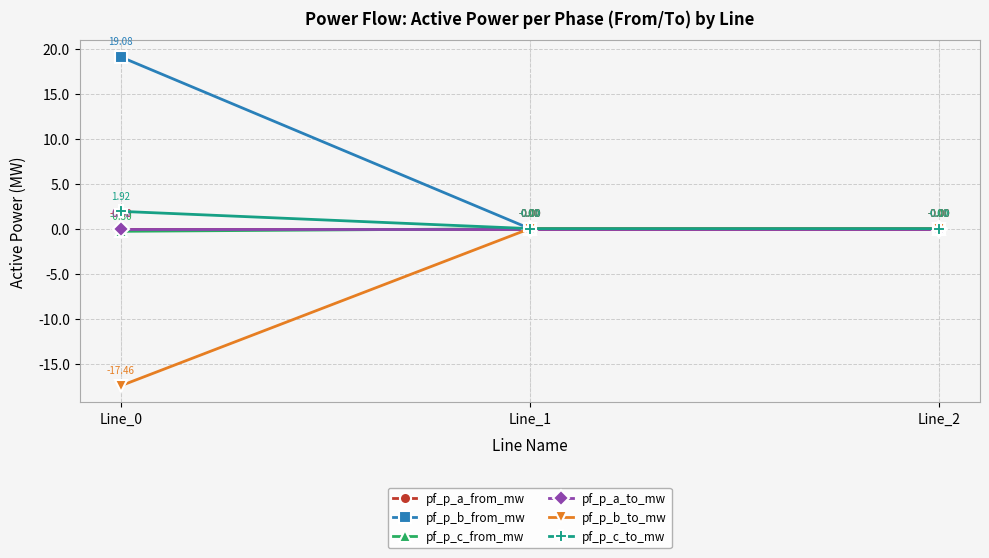

The pf_p_a_from_mw series shows -0.0 at Line_2. True or false?

False